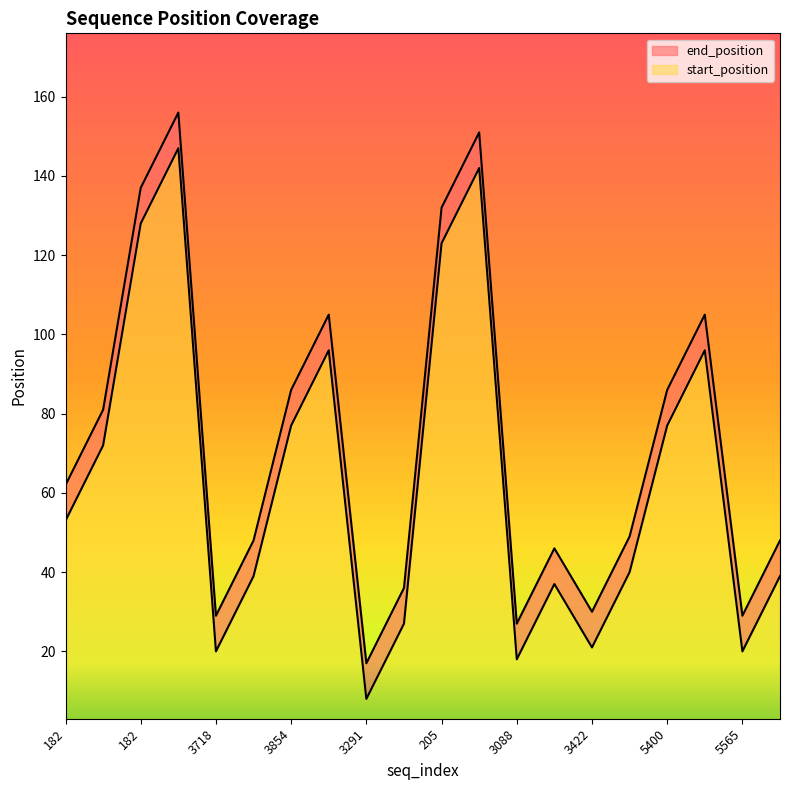

Where is the first local minimum for end_position?

3718